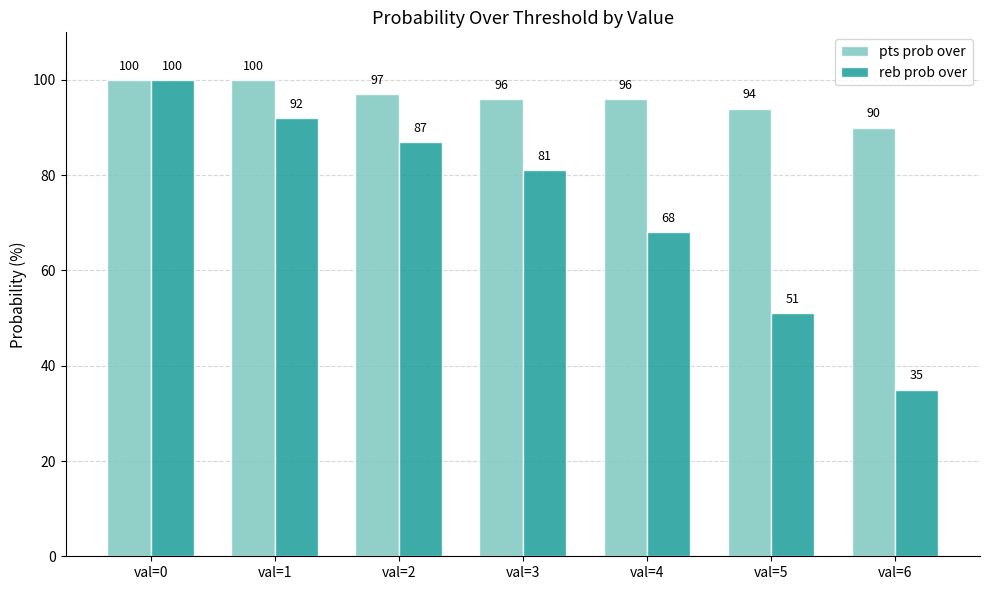

What is the spread (max minus min) of values at val=5?

43